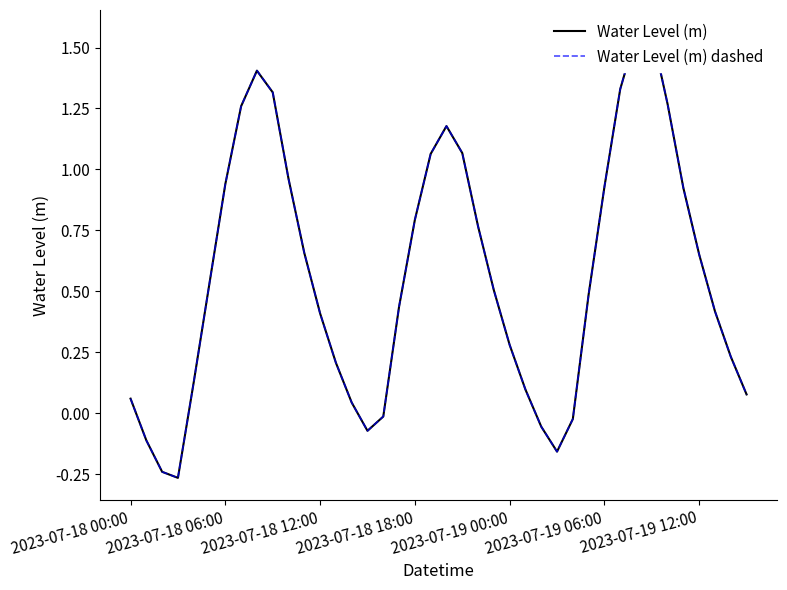

What are all the series names shown in the legend?

Water Level (m), Water Level (m) dashed